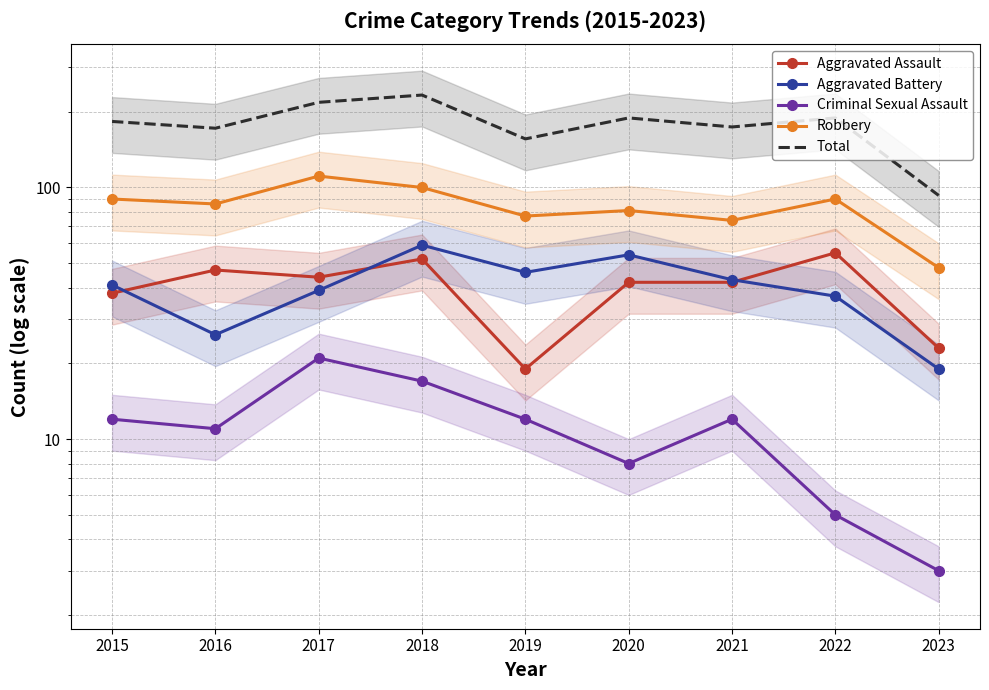

Which series has the largest total across all categories?

Total